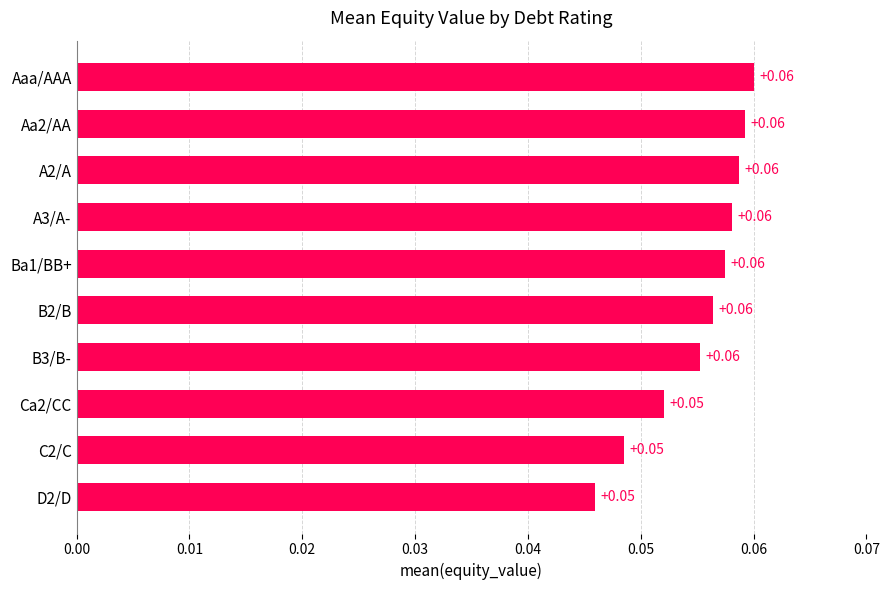

How many series are shown in this chart?

1